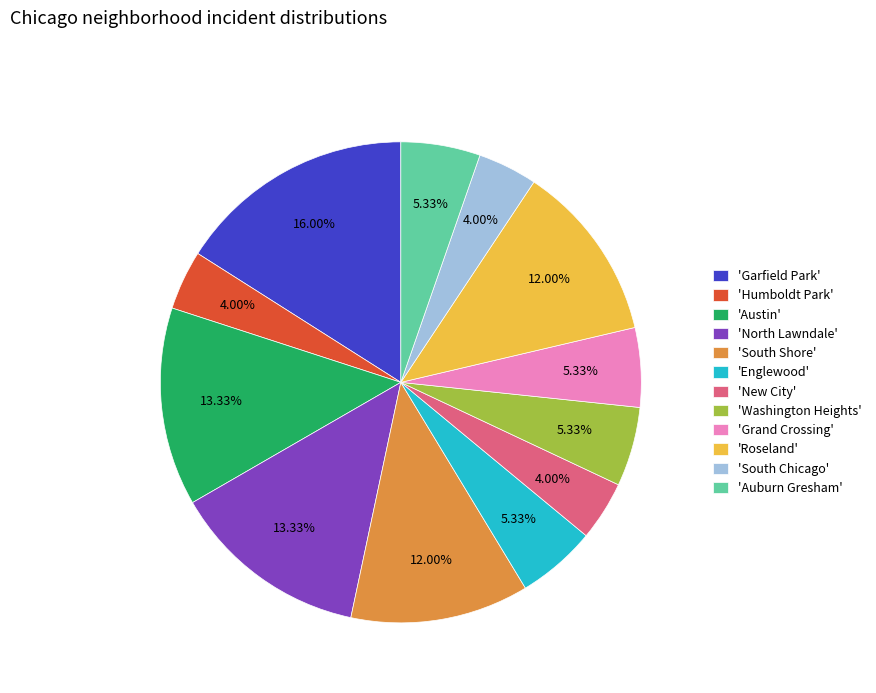

How many segments does this pie chart have?

12